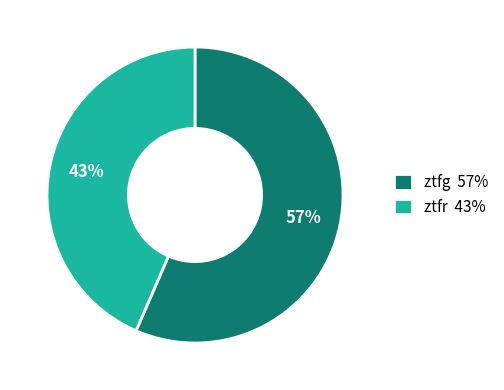

How many slices are in this pie chart?

2